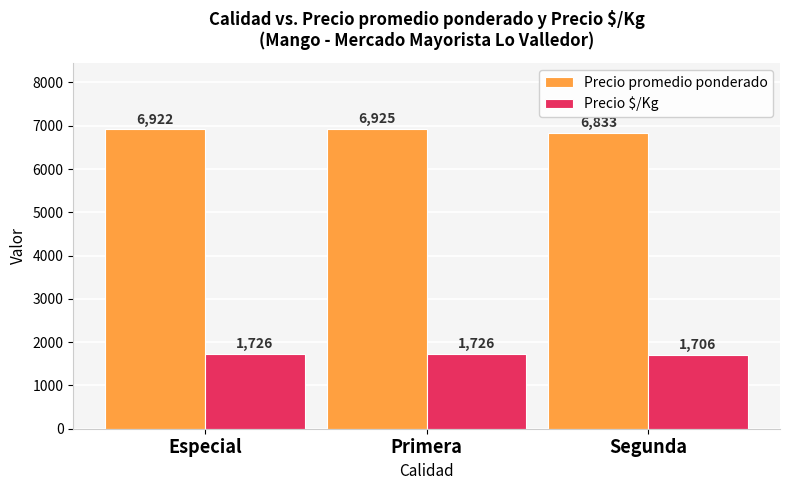

How many Precio $/Kg values are between 1706 and 1726?

3